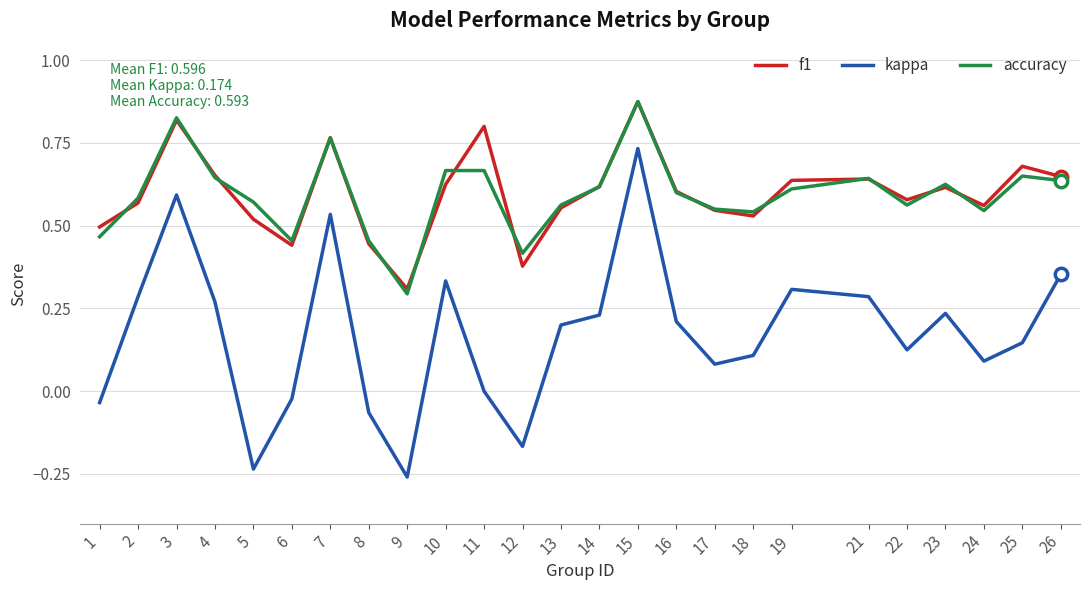

Is the value of accuracy at 16 greater than the value of kappa at 10?

Yes